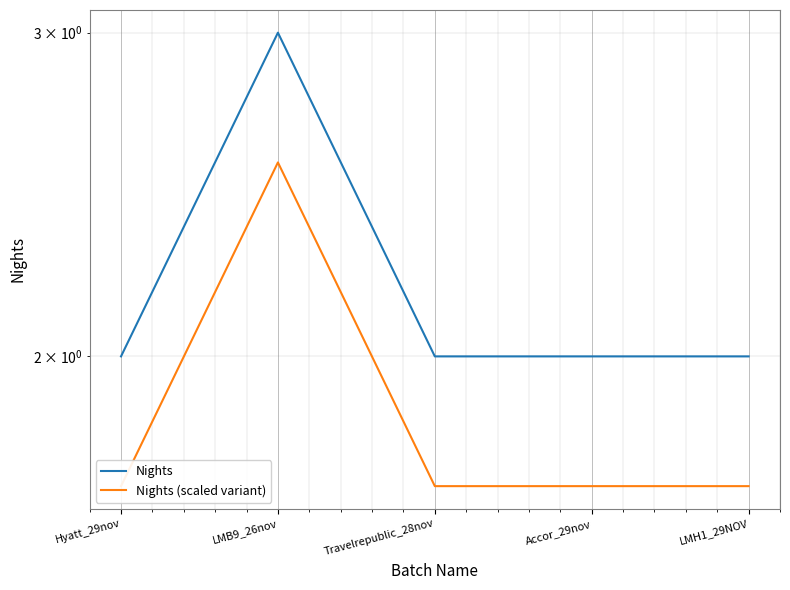

True or false: Nights (scaled variant) and Nights cross at least once.

False